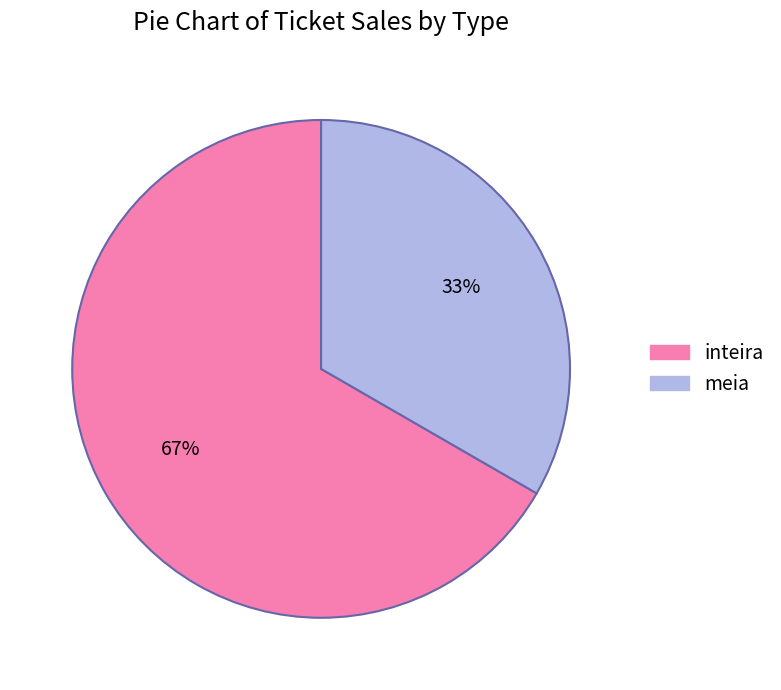

Which category has the smallest portion of the pie?

meia